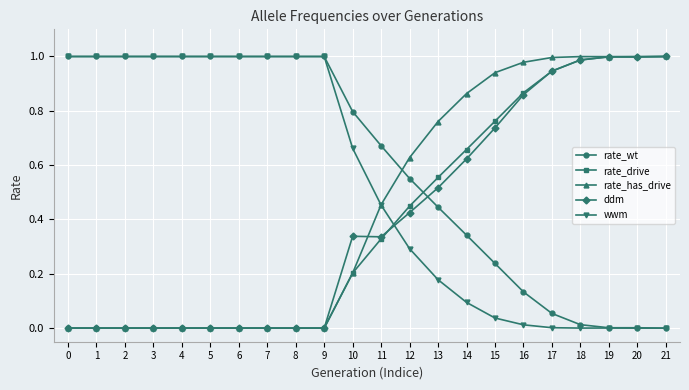

True or false: wwm has a value of 1.0 at 7.

True